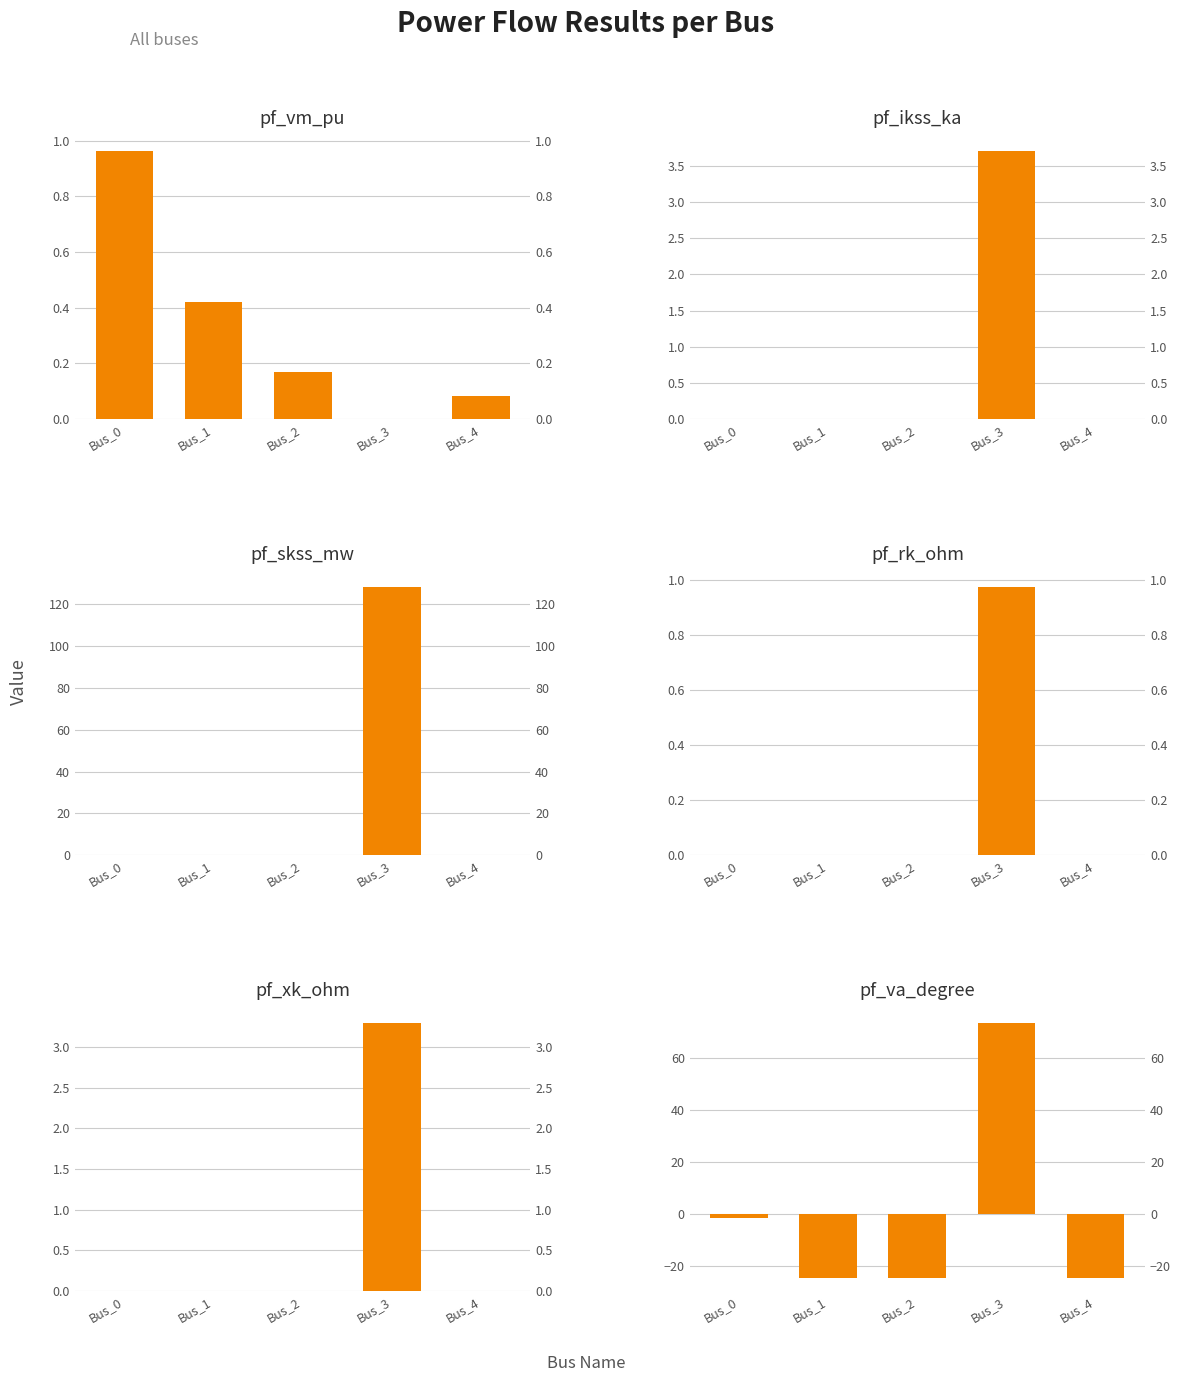

Reading left to right, list all the values displayed in this chart.

pf_vm_pu: 1.0	0.4	0.2	0.0	0.1
pf_ikss_ka: 0.0	0.0	0.0	3.7	0.0
pf_skss_mw: 0.0	0.0	0.0	128.2	0.0
pf_rk_ohm: 0.0	0.0	0.0	1.0	0.0
pf_xk_ohm: 0.0	0.0	0.0	3.3	0.0
pf_va_degree: -1.6	-24.9	-24.9	73.5	-24.9